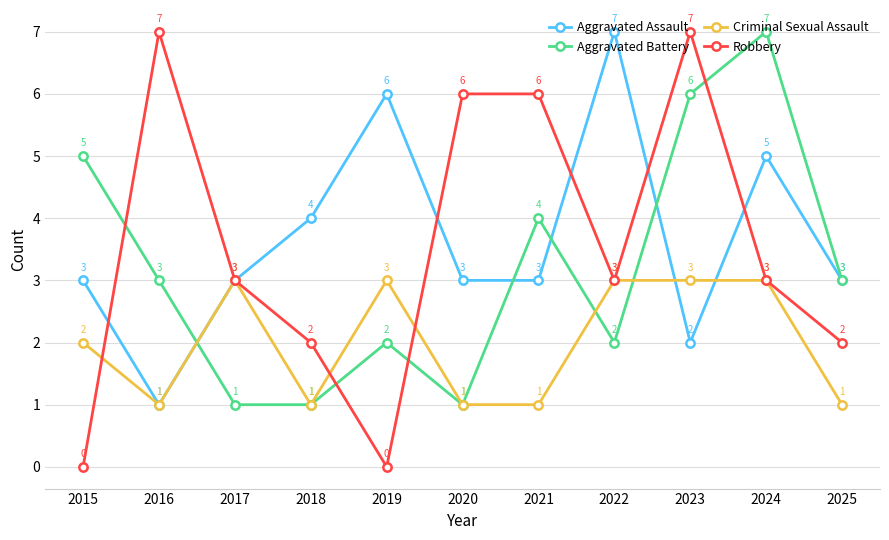

Where is the first local minimum for Robbery?

2019